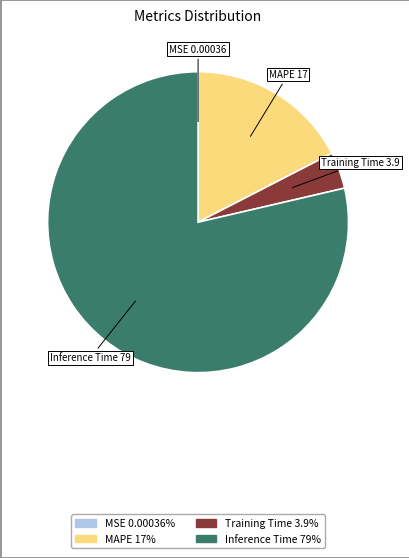

Is the sum of MAPE and Training Time greater than half?

No